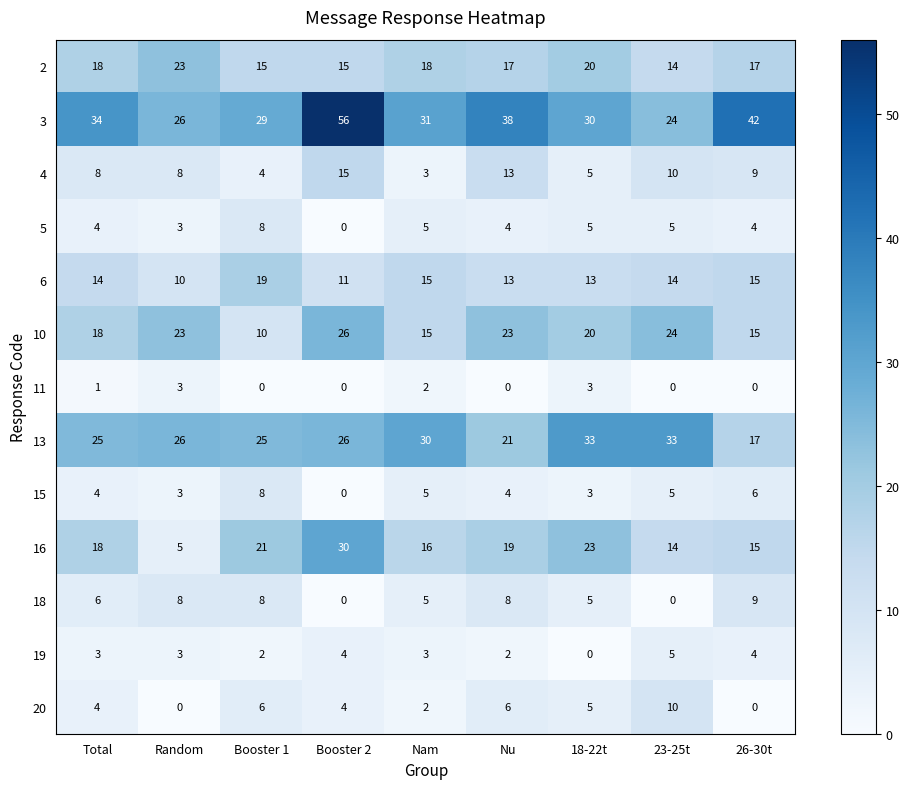

Read the 6 value at 23-25t.

14